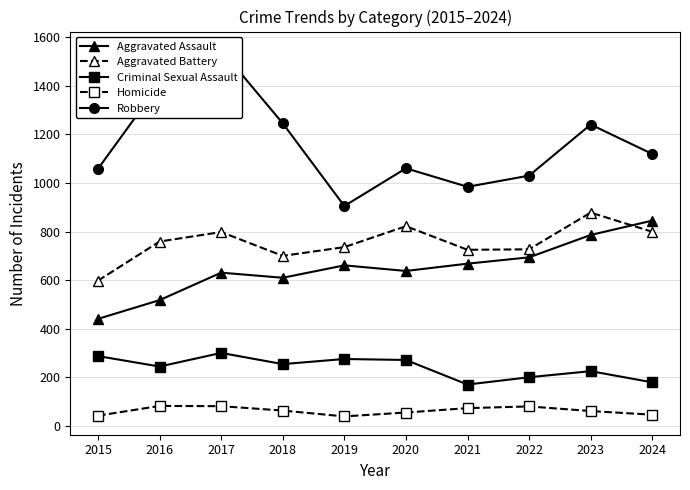

What is the maximum value for Homicide?

83